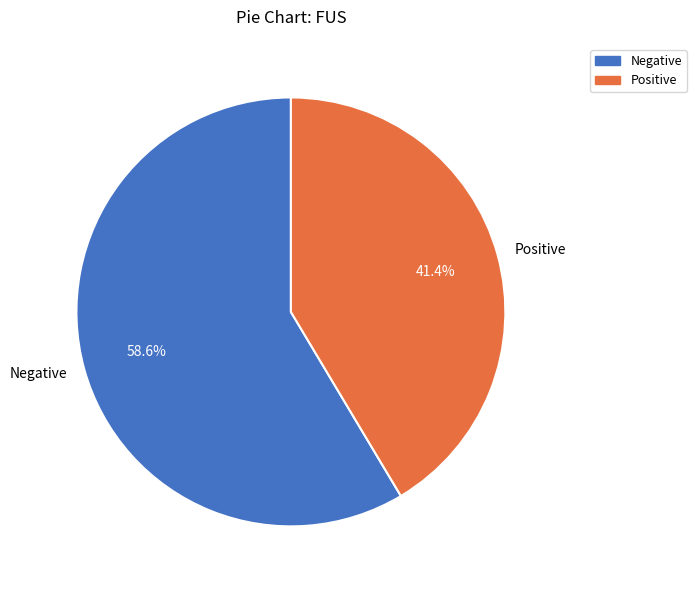

Between Negative and Positive, which is larger?

Negative